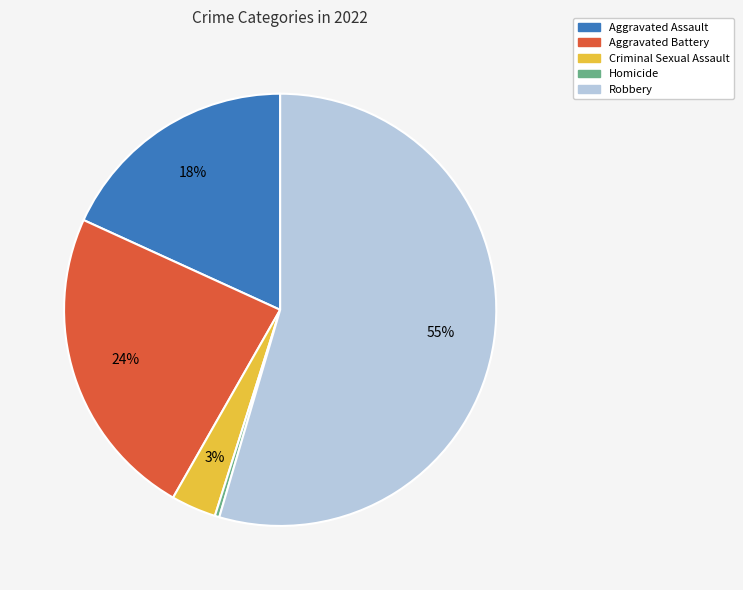

To the nearest percent, what is the average slice percentage?

20%